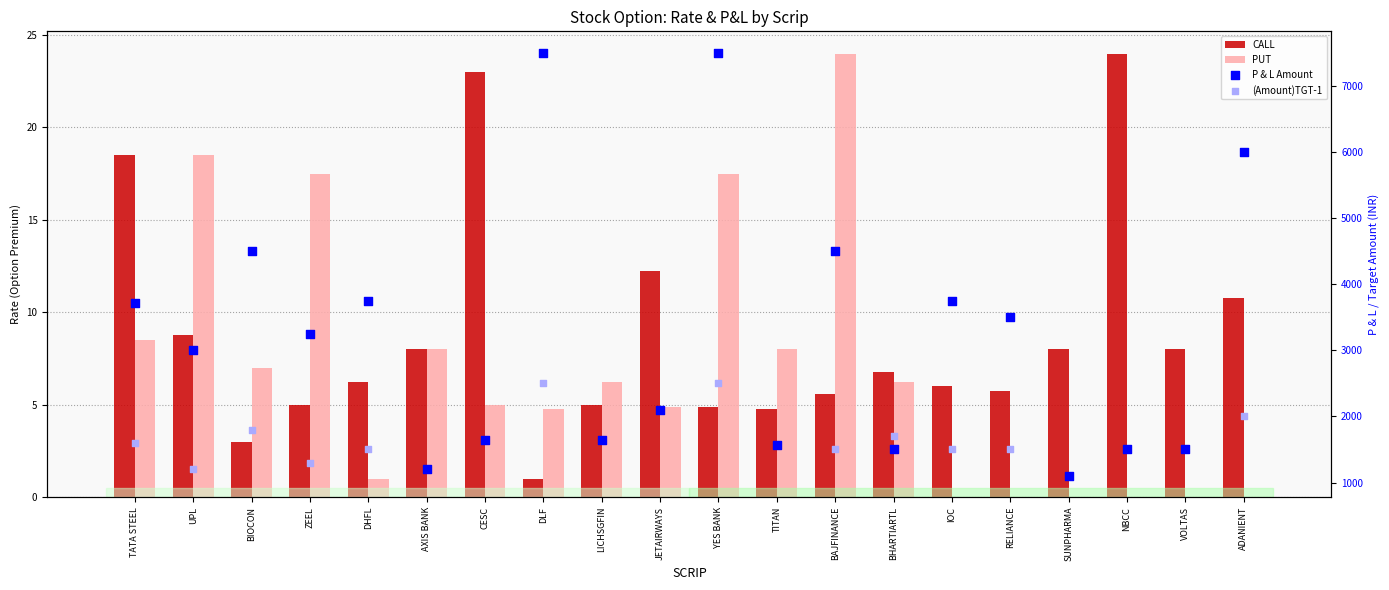

At how many categories does at least one series exceed 544?

20